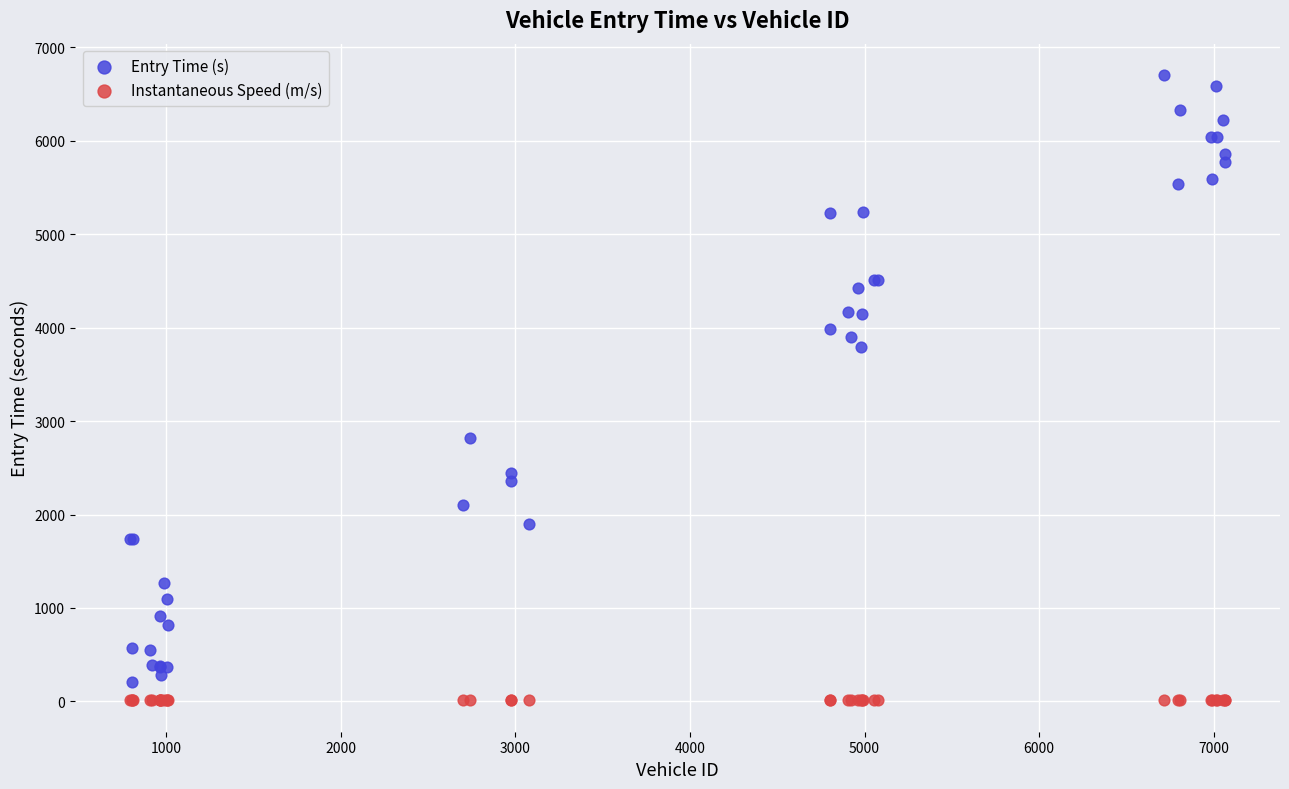

Which series has the largest Y range (max minus min)?

Entry Time (s)